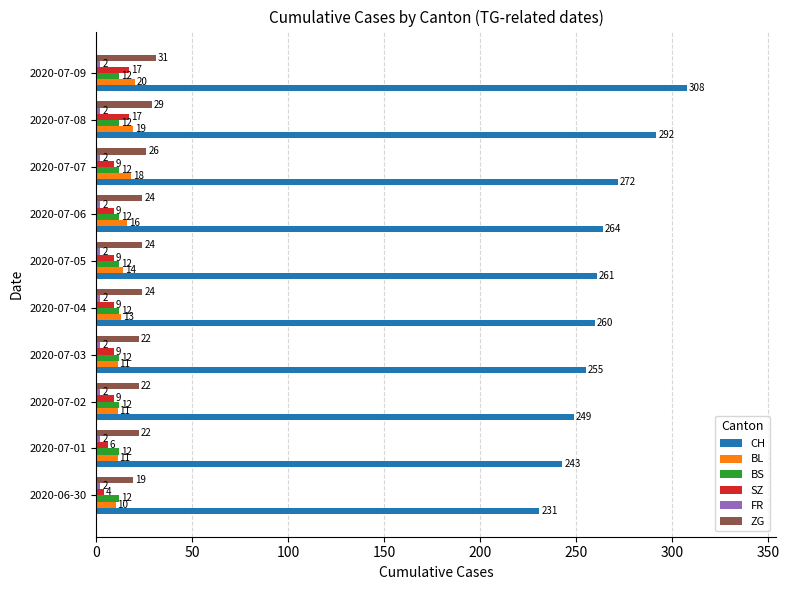

What is the average value of the ZG series?

24